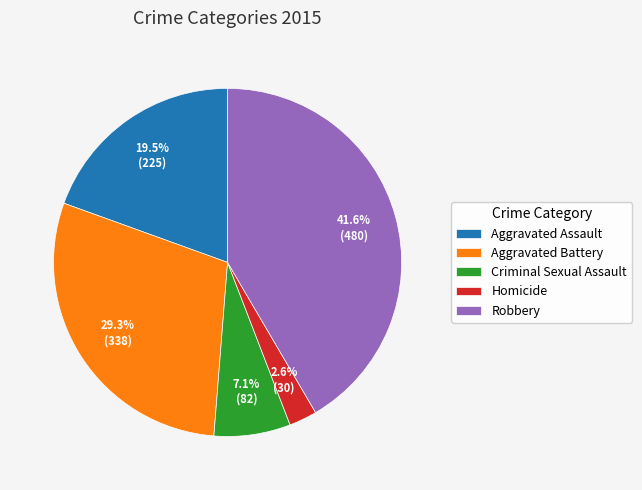

How many segments does this pie chart have?

5